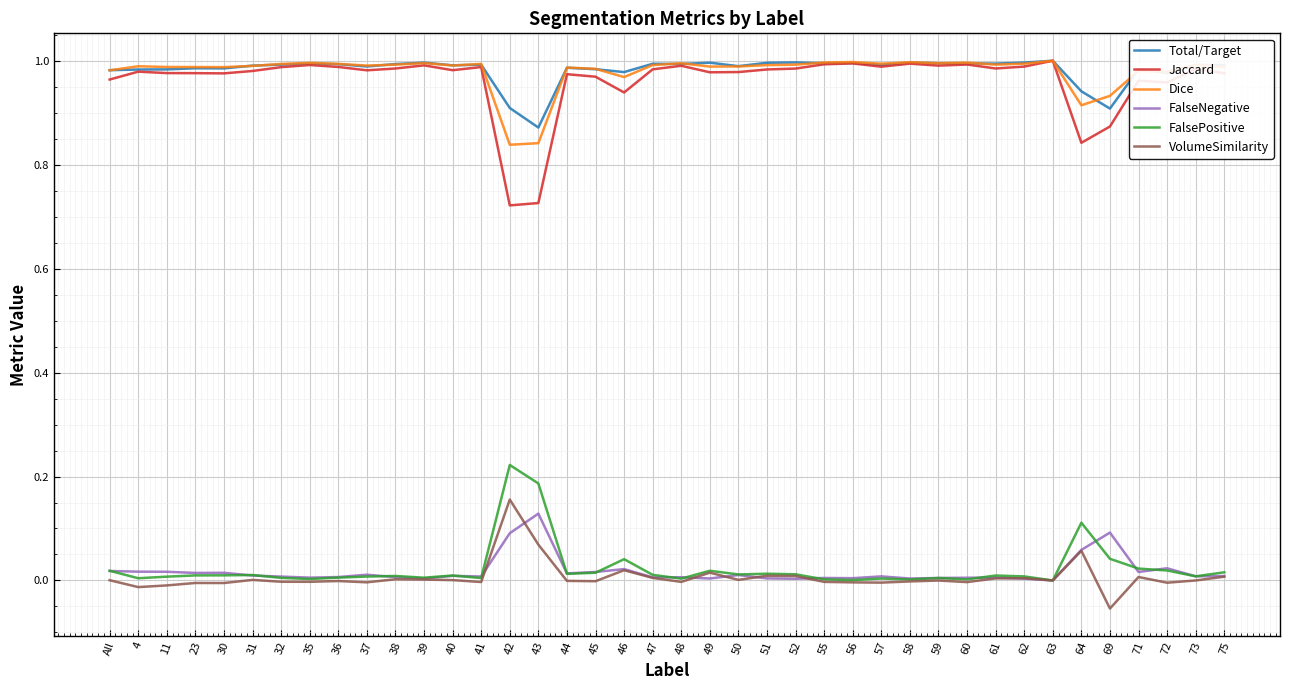

True or false: VolumeSimilarity and Jaccard cross at least once.

False